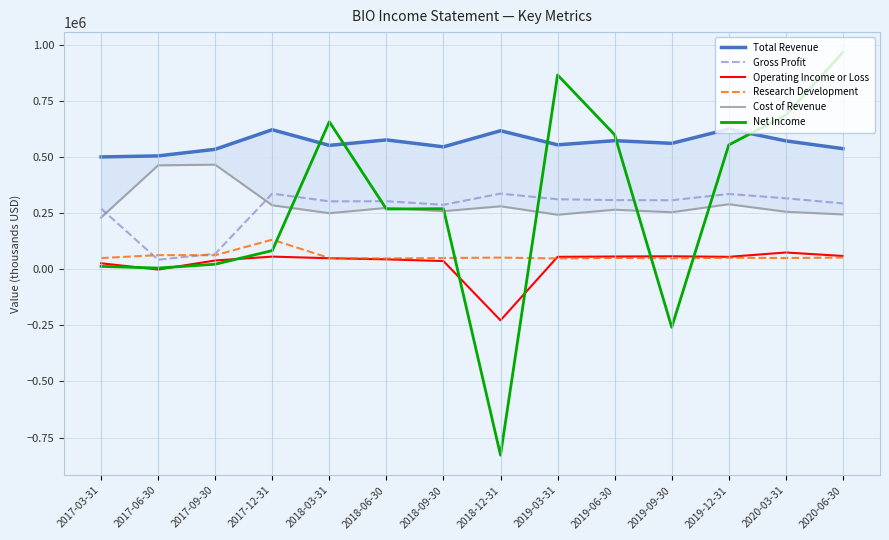

Rank the series at 2017-03-31 from lowest to highest value.

Net Income, Operating Income or Loss, Research Development, Cost of Revenue, Gross Profit, Total Revenue